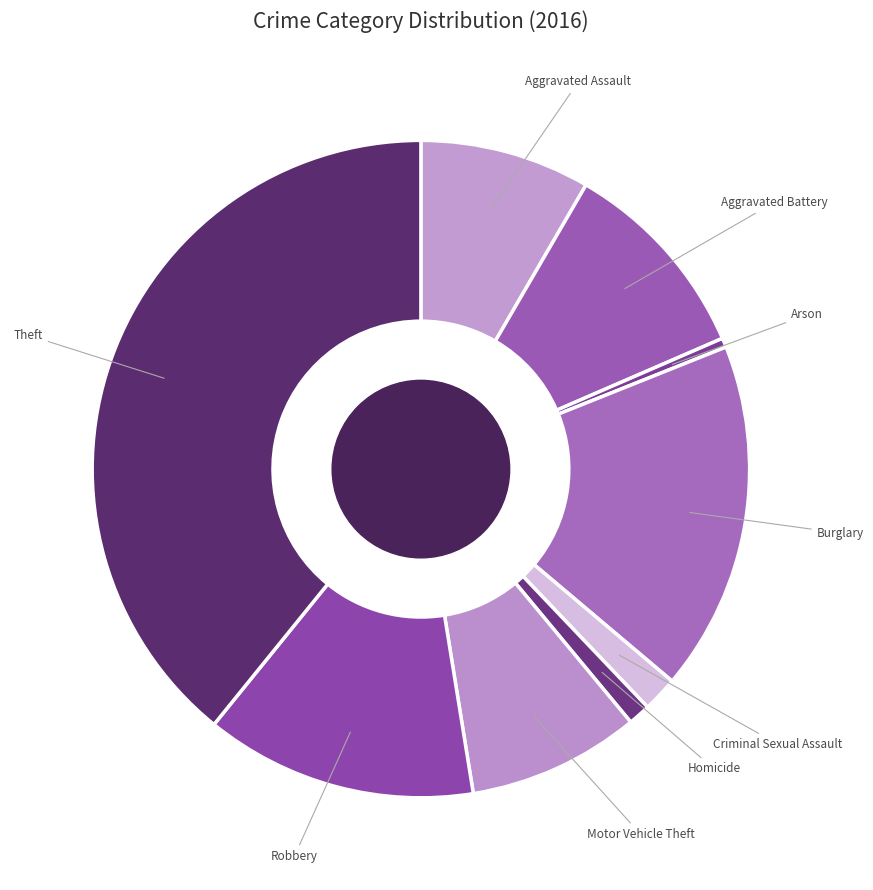

Which slice is the smallest?

Arson